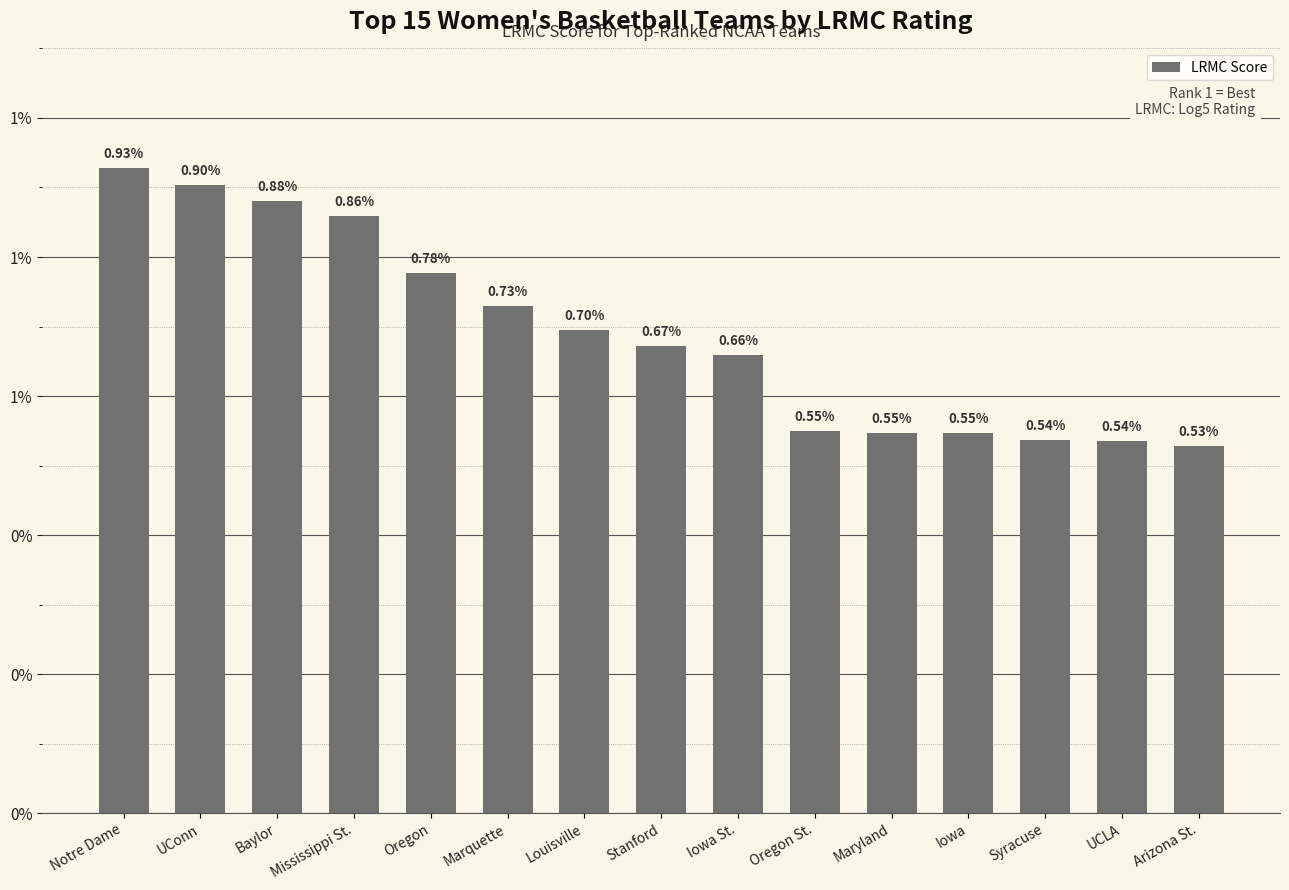

Is it true that the value at Iowa is 0.0?

True